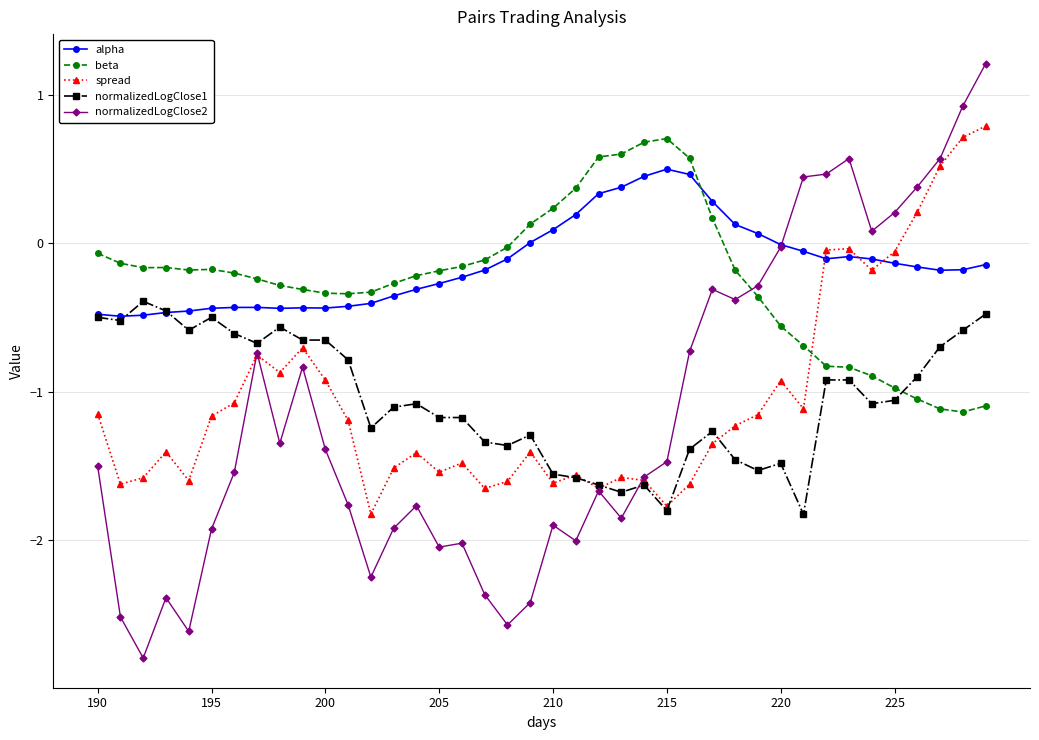

True or false: beta and alpha intersect in this chart.

True